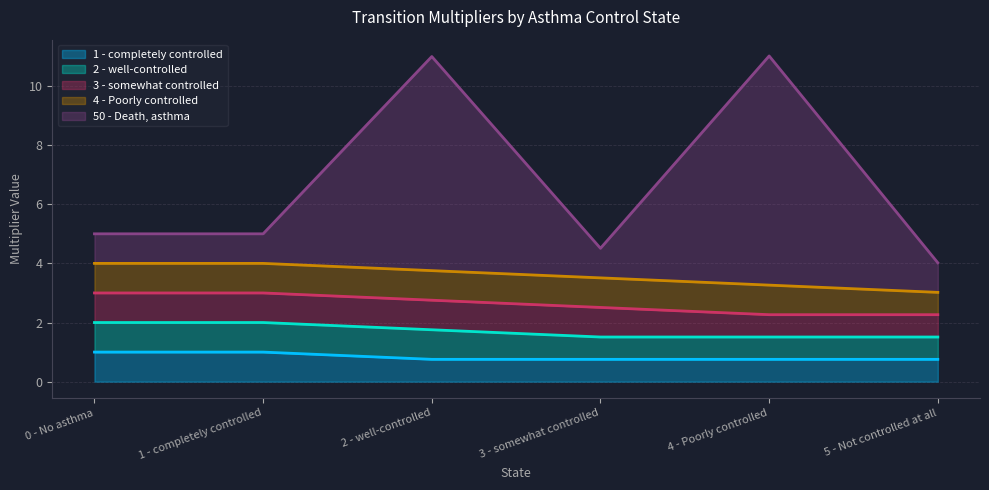

Which category has the lowest value across all series?

2 - well-controlled